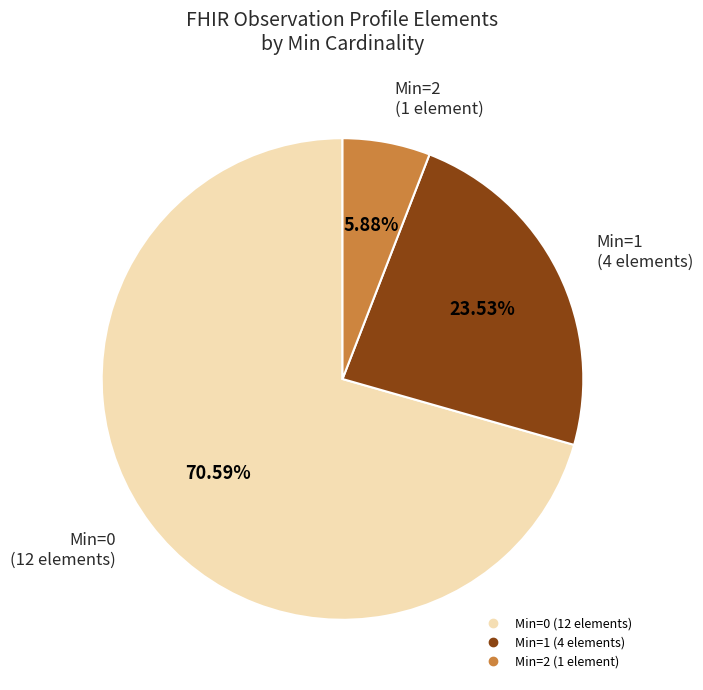

Does any single category account for the majority?

Yes